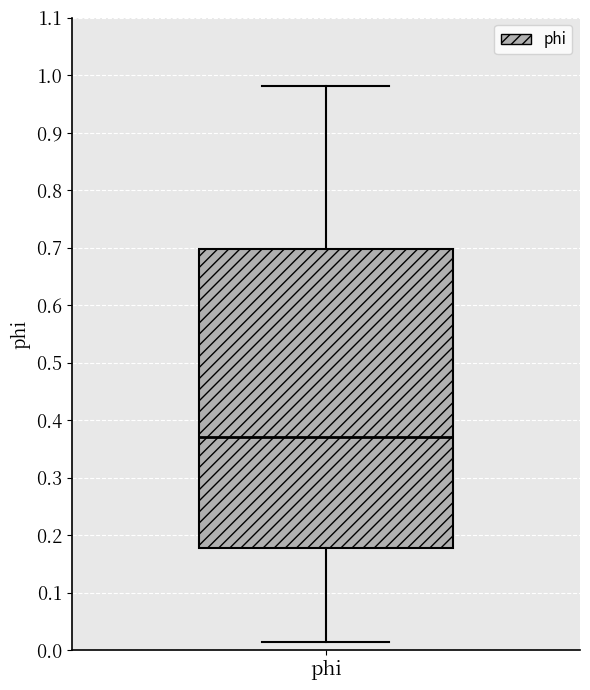

Transcribe this box plot: give where the median line is, the range the box spans, and where the two whiskers end, as read against the y-axis. The values are not printed on the chart, so give them approximately, as read against the axis.

median 0.37, box 0.18 to 0.70, whiskers 0.01 to 0.98